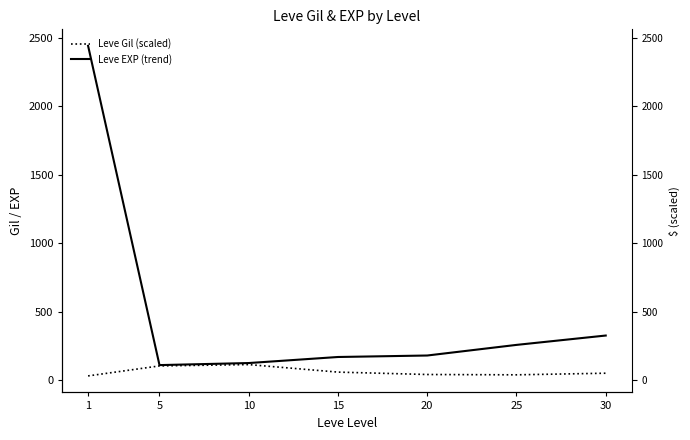

How many values in the Leve EXP (trend) series exceed 181?

4